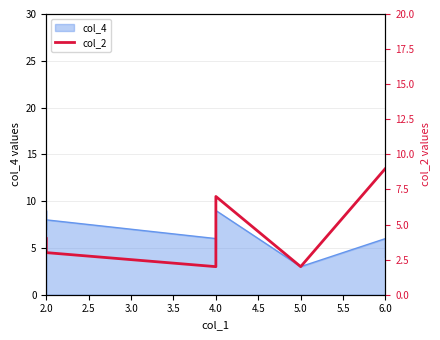

Count the number of values greater than 4.

4